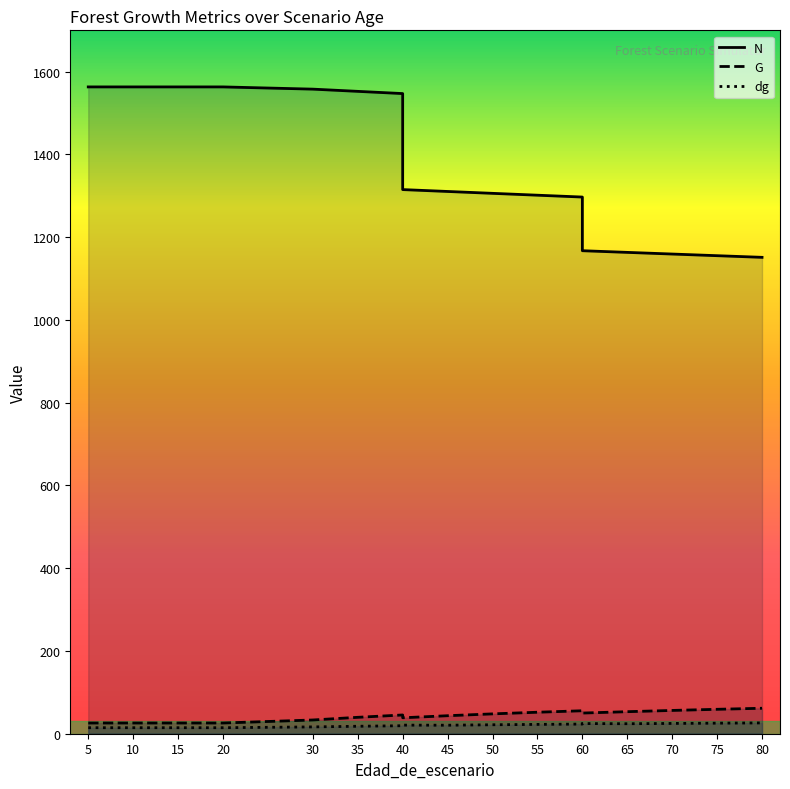

Does the chart display data point markers on the line(s)?

No